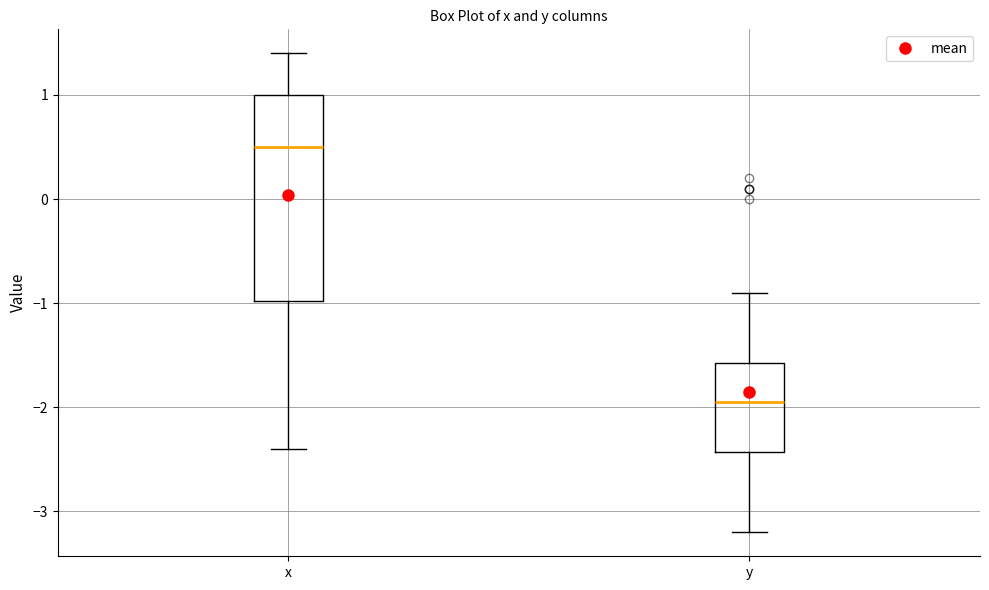

Which box has the highest median line?

x